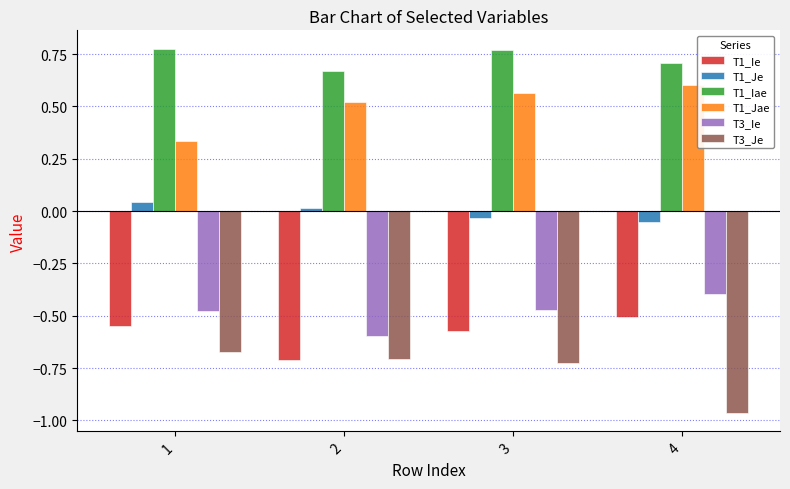

At 1, list the series in order from smallest to largest.

T3_Je, T1_Ie, T3_Ie, T1_Je, T1_Jae, T1_Iae